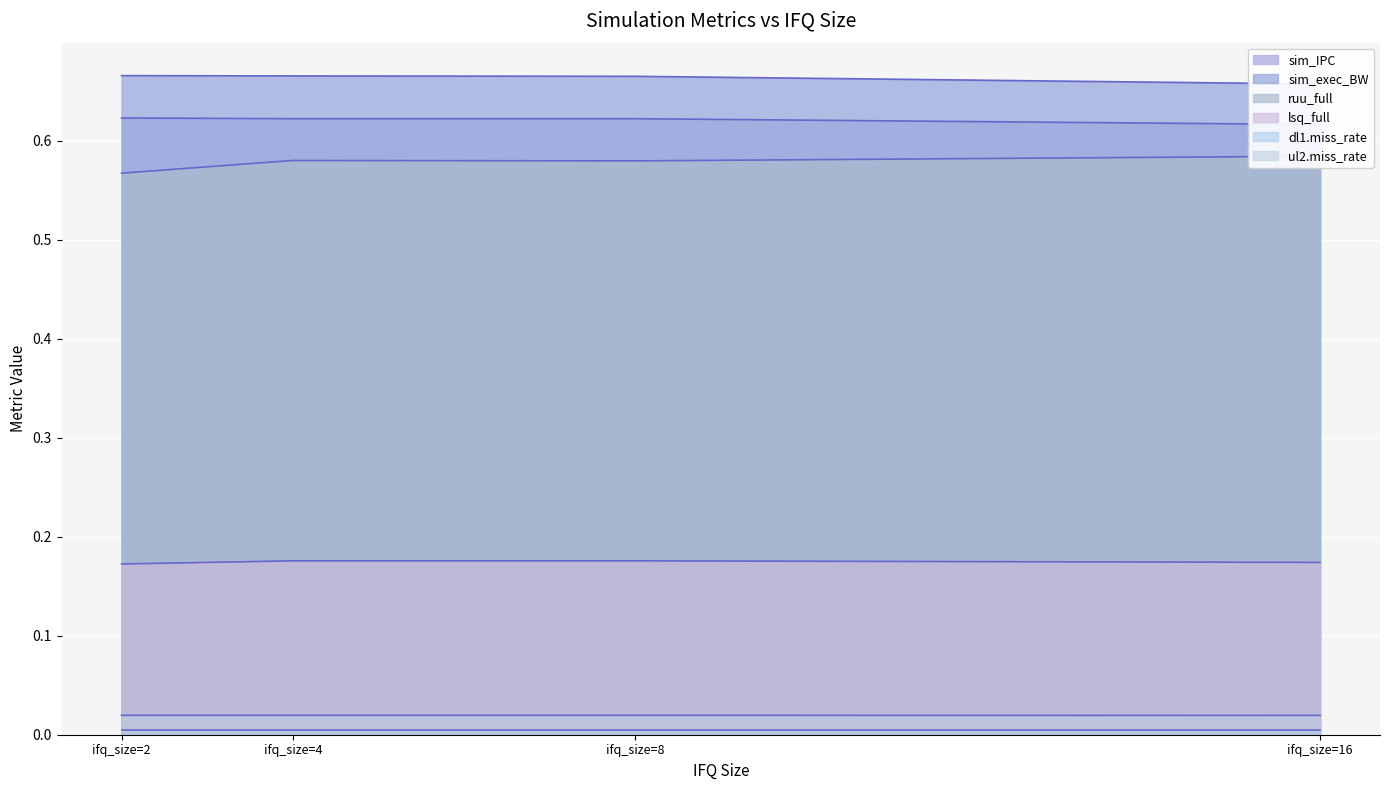

Between ifq_size=2 and ifq_size=8, which series saw the biggest shift?

ruu_full